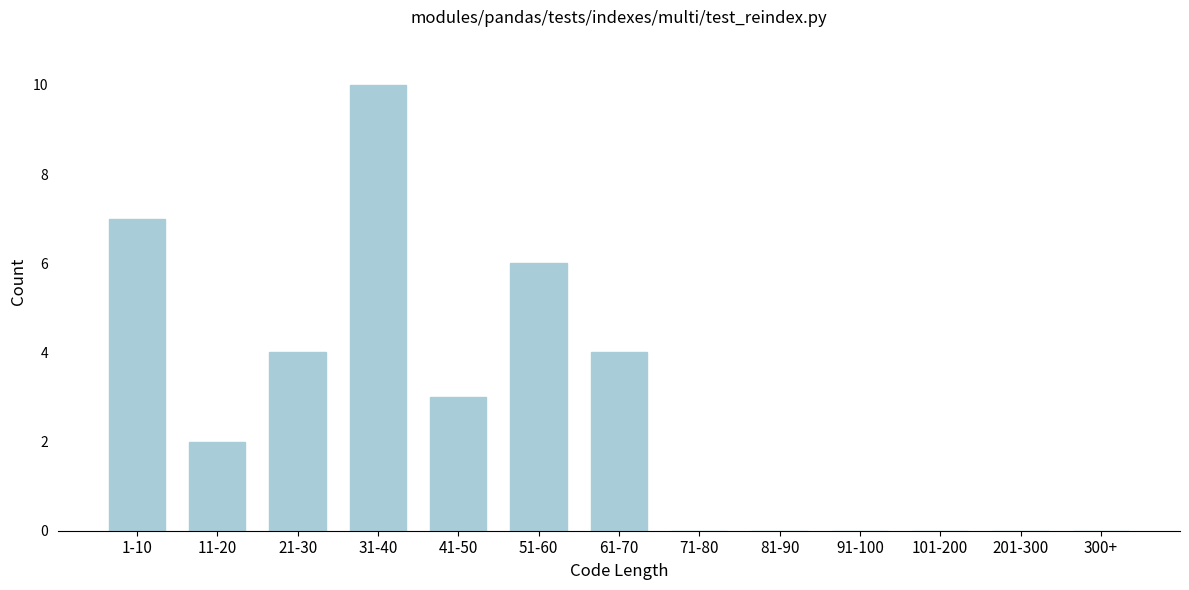

Reading left to right, transcribe all the data shown in this chart.

1-10=7	11-20=2	21-30=4	31-40=10	41-50=3	51-60=6	61-70=4	71-80=0	81-90=0	91-100=0	101-200=0	201-300=0	300+=0